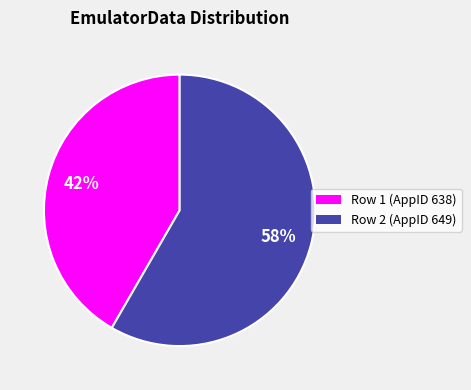

To the nearest percent, what is the average slice percentage?

50%